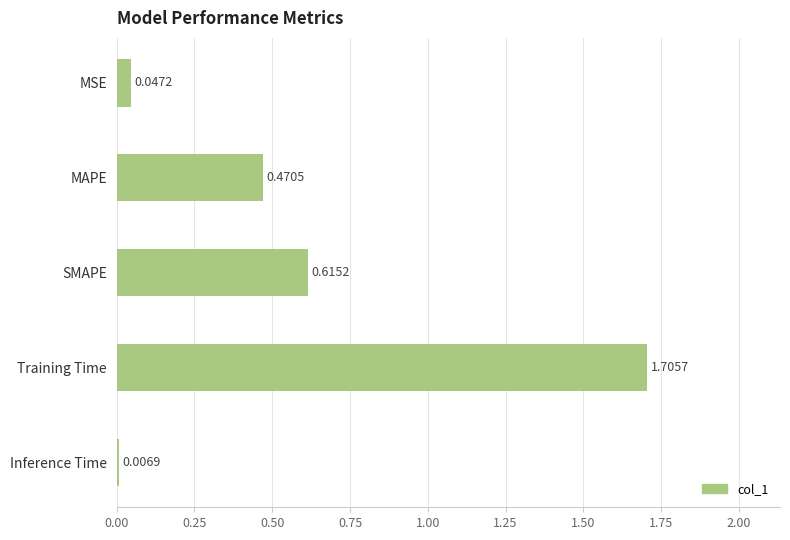

What is the difference between the maximum and second lowest values?

1.7